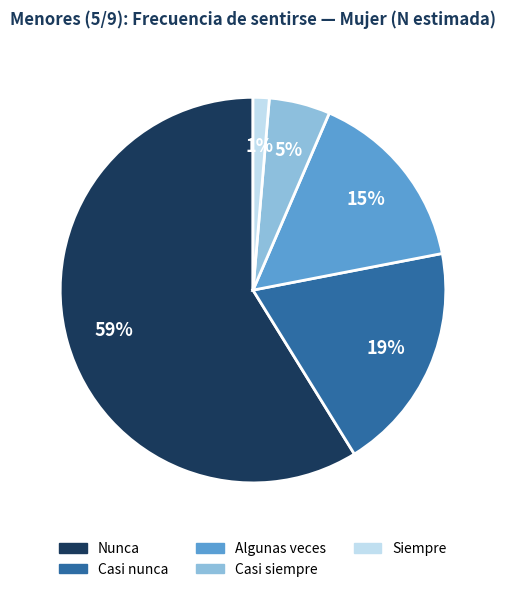

To the nearest percent, what portion does Algunas veces represent?

15%